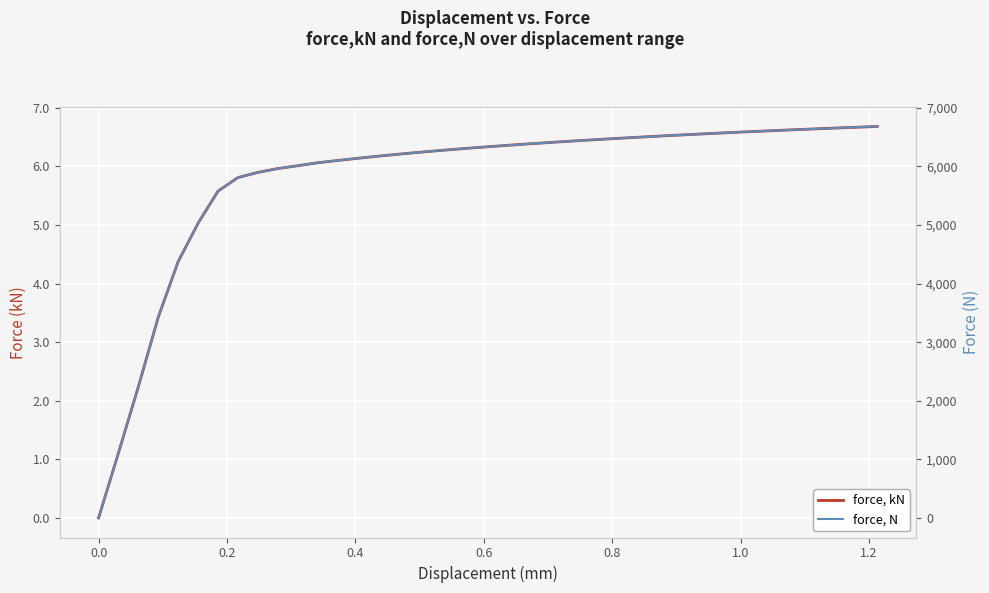

Which series has the widest spread of values?

force,N